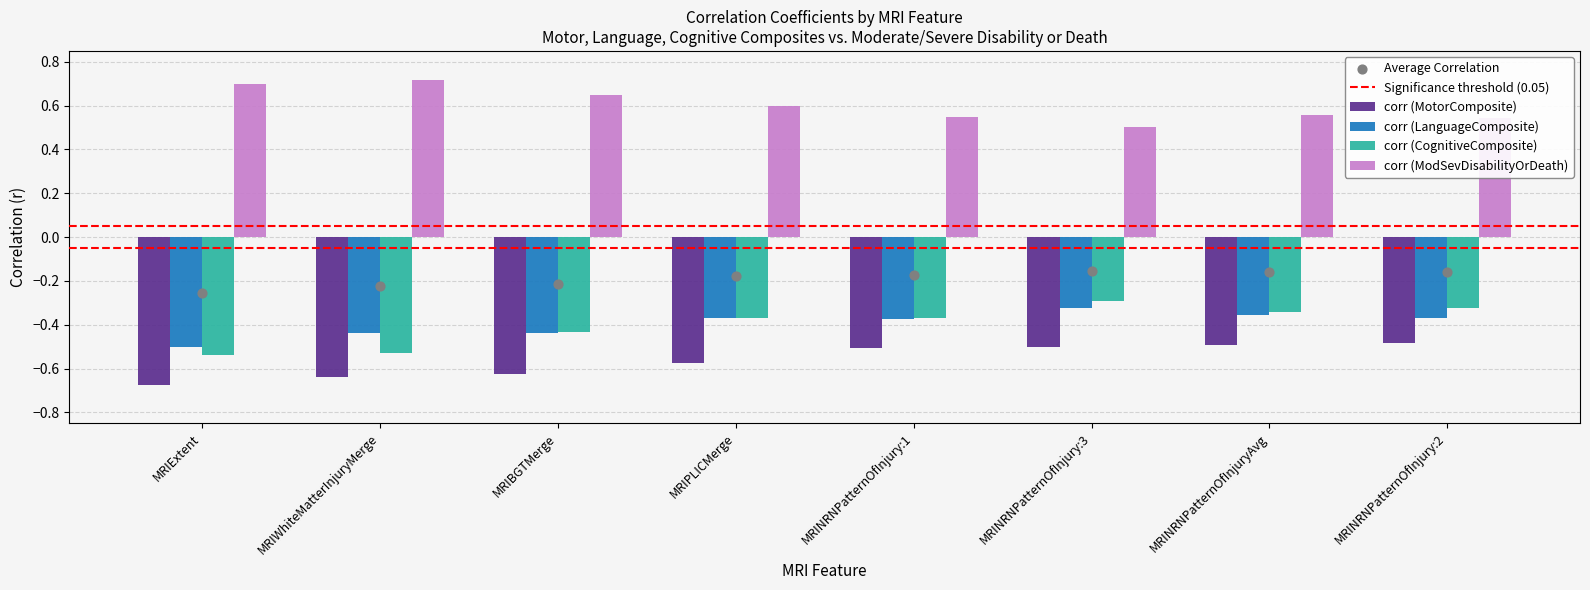

At how many categories does at least one series exceed 0?

8